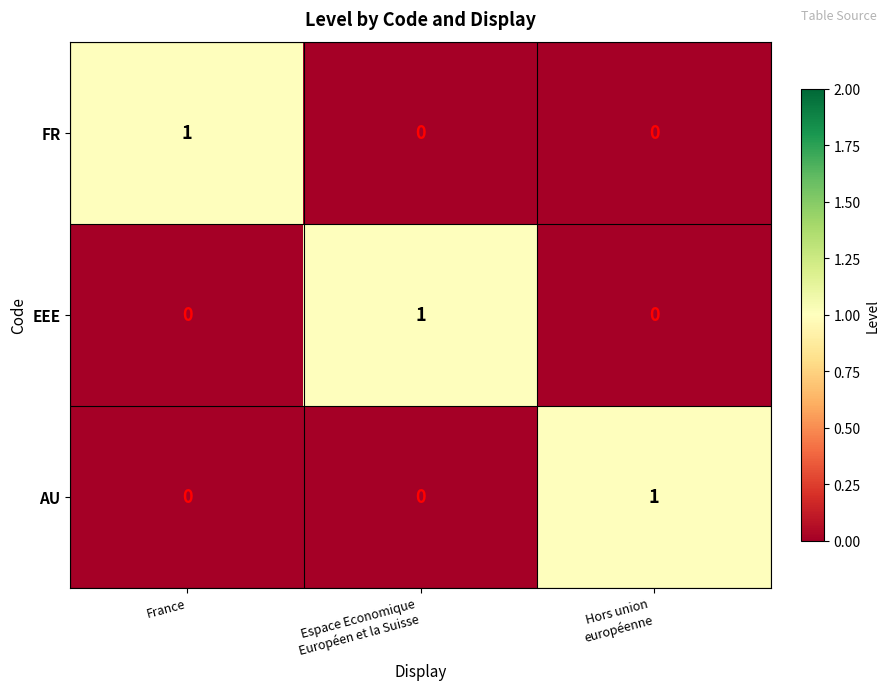

Reading left to right, extract all data points from this chart.

FR: 1	0	0
EEE: 0	1	0
AU: 0	0	1